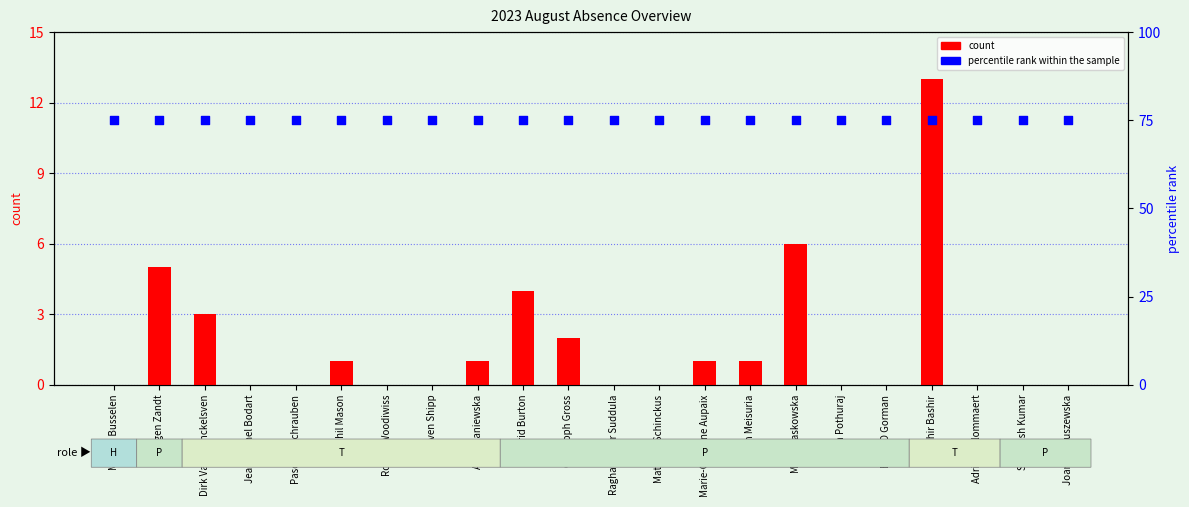

At which category is the sum across all series the highest?

Saghir Bashir